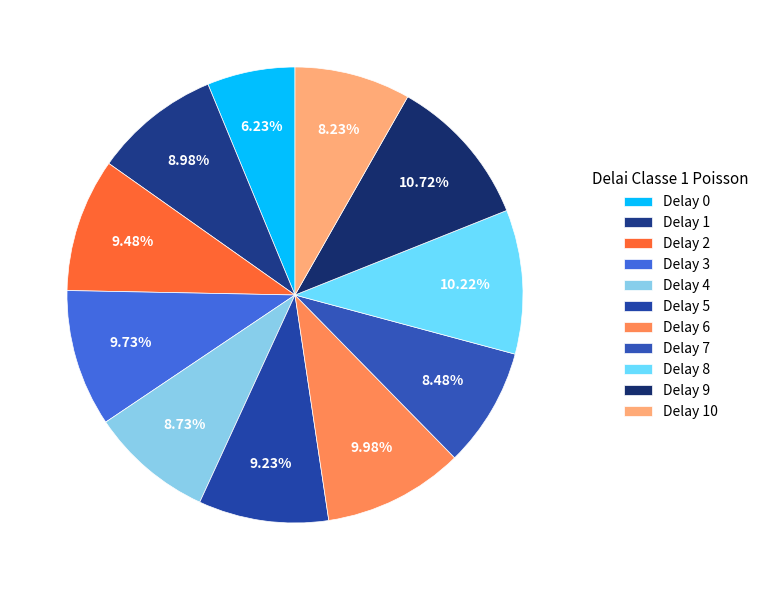

Is there any slice that represents more than half of the pie?

No